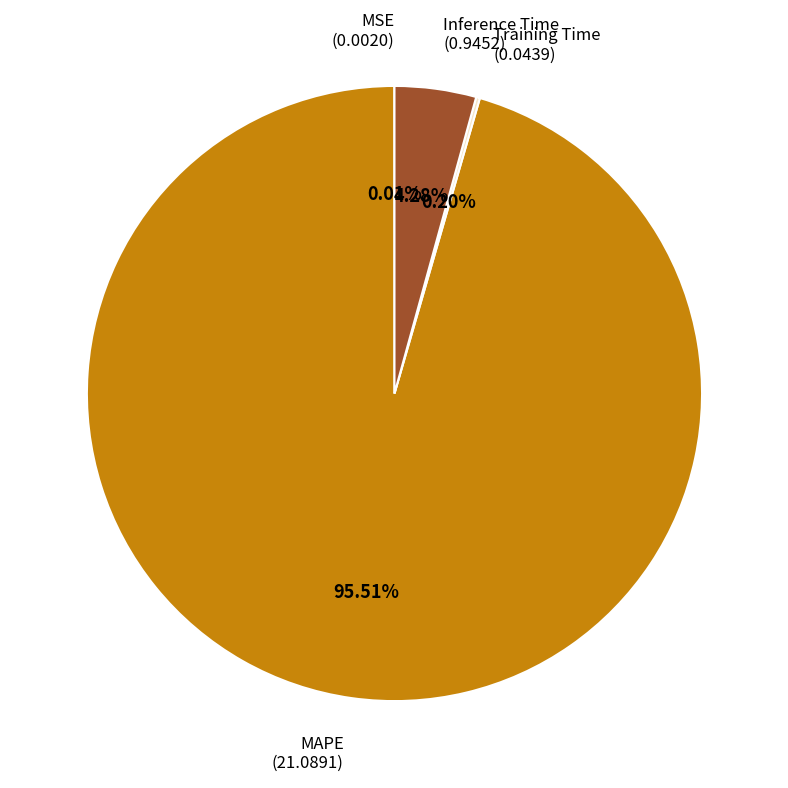

To the nearest percent, what is the average slice percentage?

25%